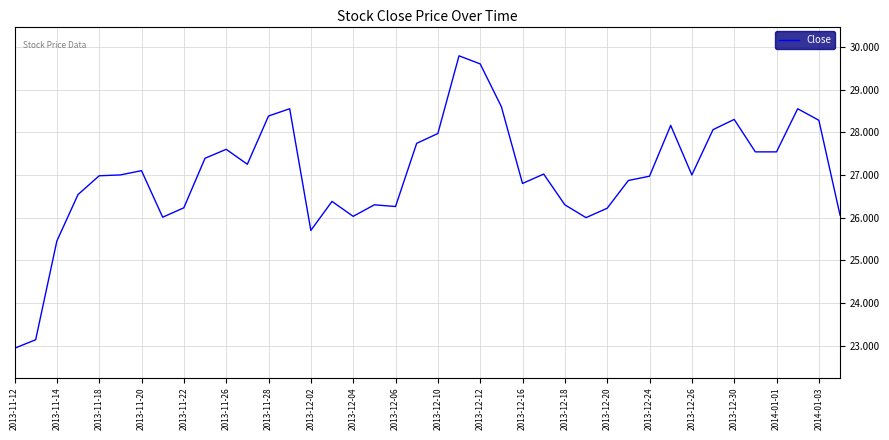

What is the greatest value displayed?

29.8